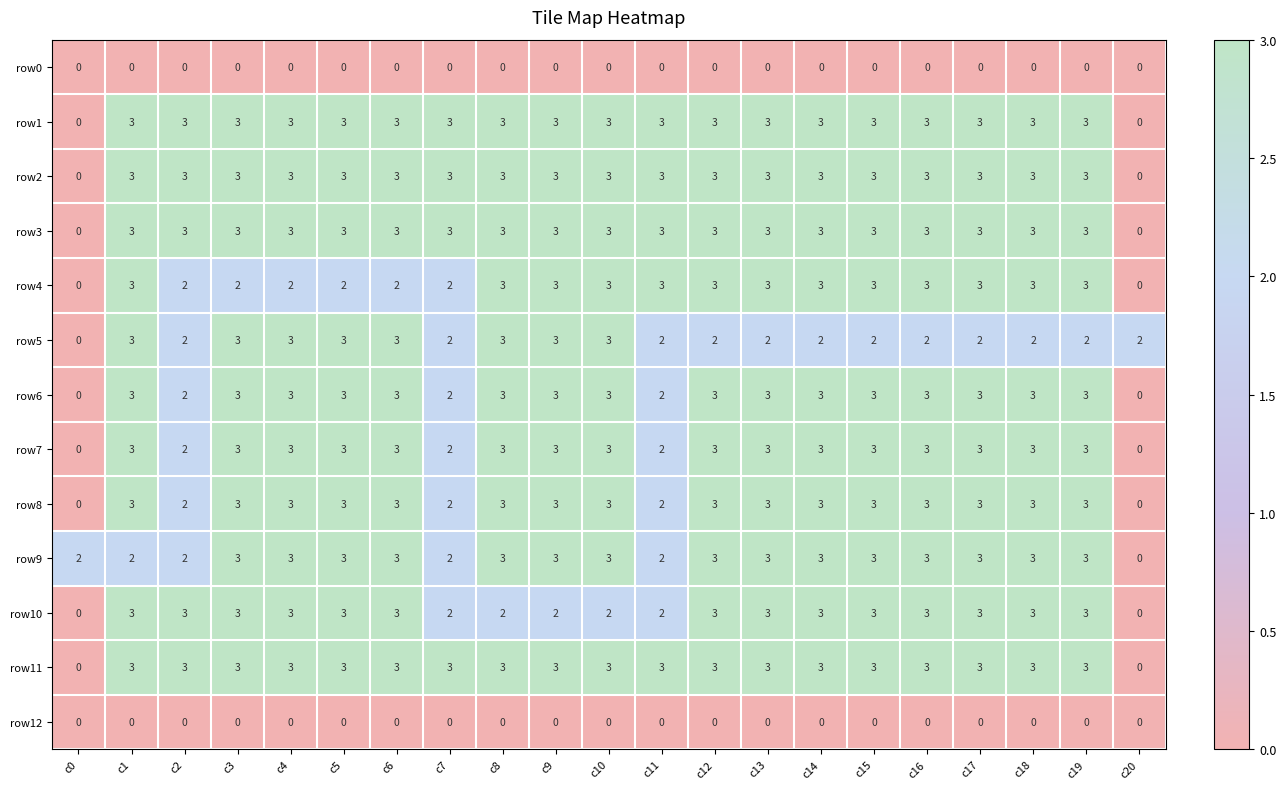

What value does the row8 series have at c14?

3